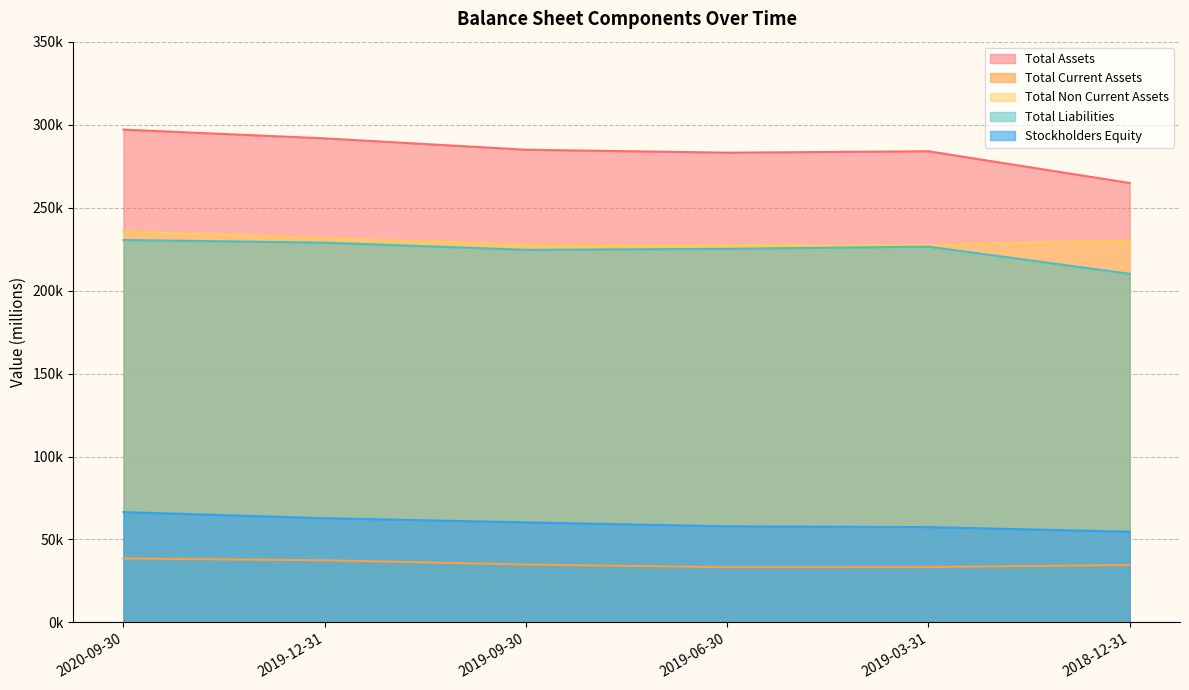

What is the label of the 4th point from the left?

2019-06-30